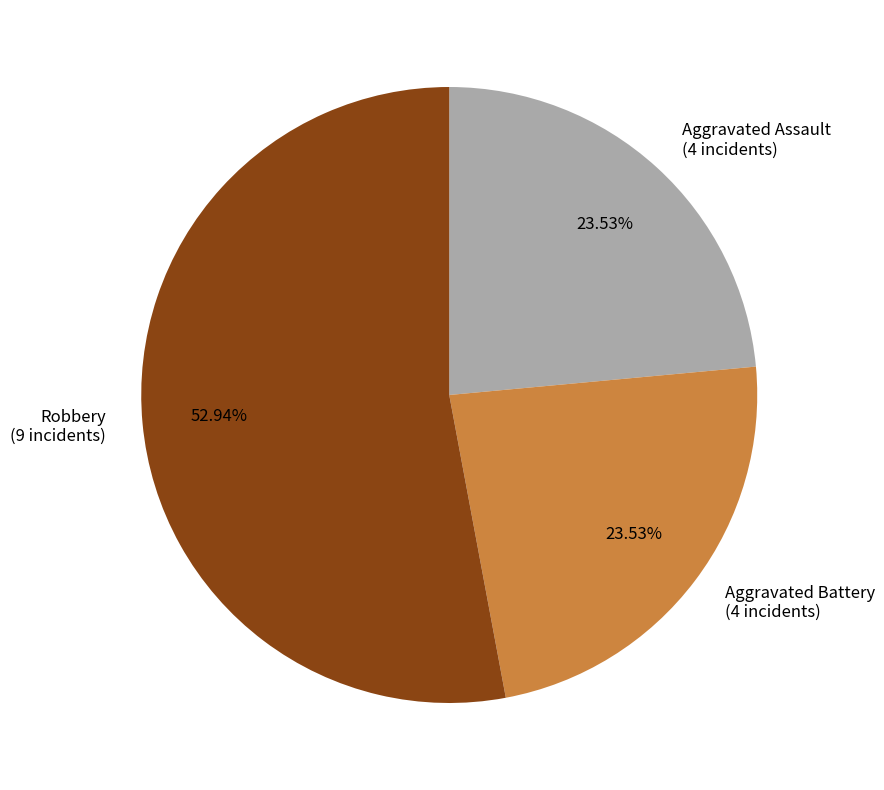

Between Aggravated Battery (4 incidents) and Robbery (9 incidents), which is larger?

Robbery (9 incidents)